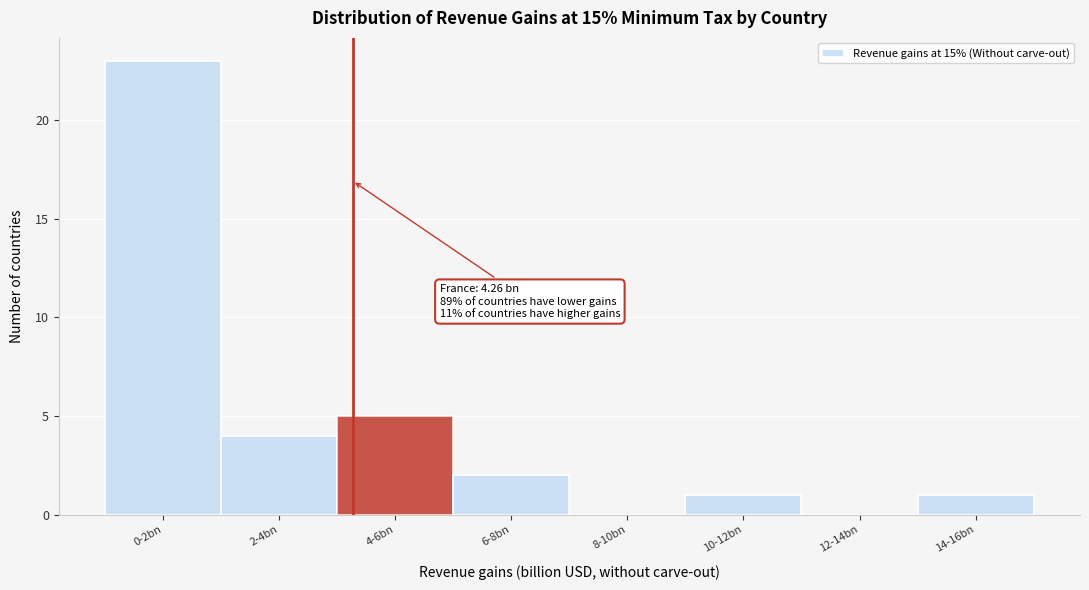

Reading left to right, list all the values displayed in this chart.

0-2bn=23	2-4bn=4	4-6bn=5	6-8bn=2	8-10bn=0	10-12bn=1	12-14bn=0	14-16bn=1